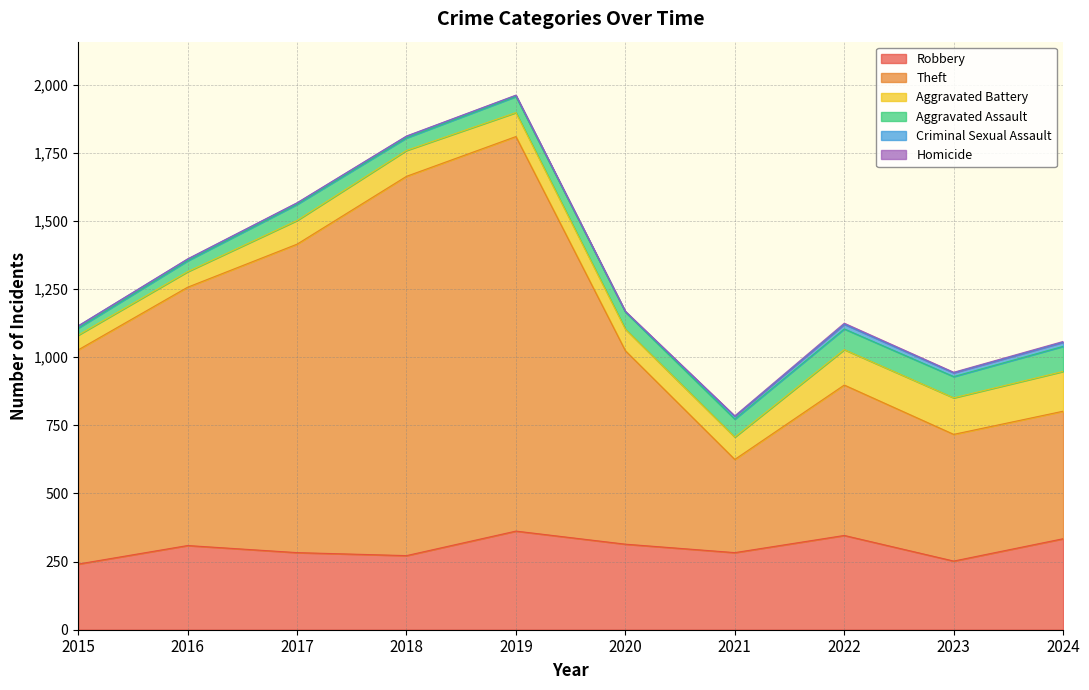

Where is the first local maximum for Aggravated Assault?

2017